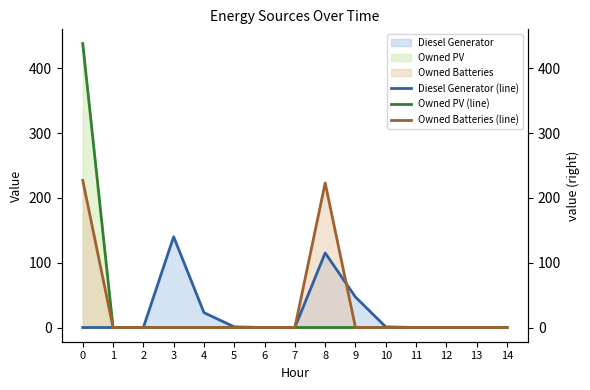

Which series has the largest range (max minus min)?

Owned PV (line)